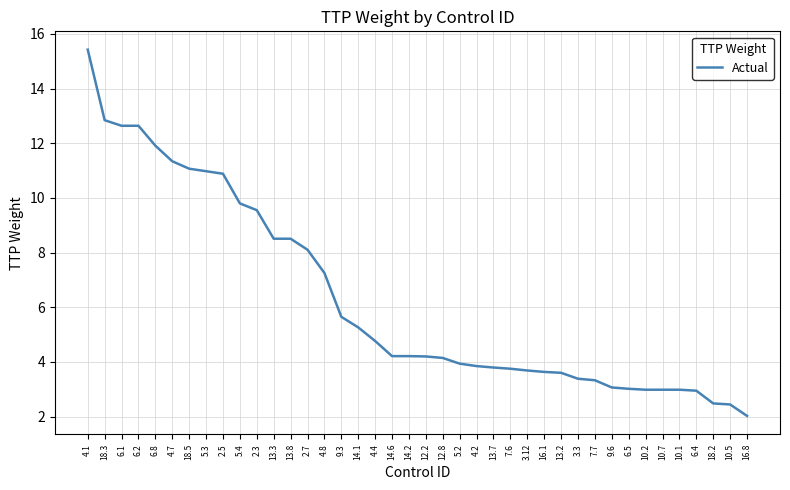

What is the minimum value shown in the chart?

2.0